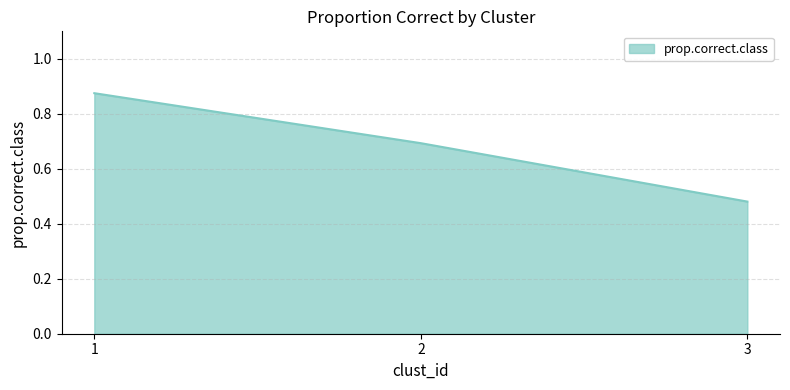

Where is the data nearest to the value 0?

3